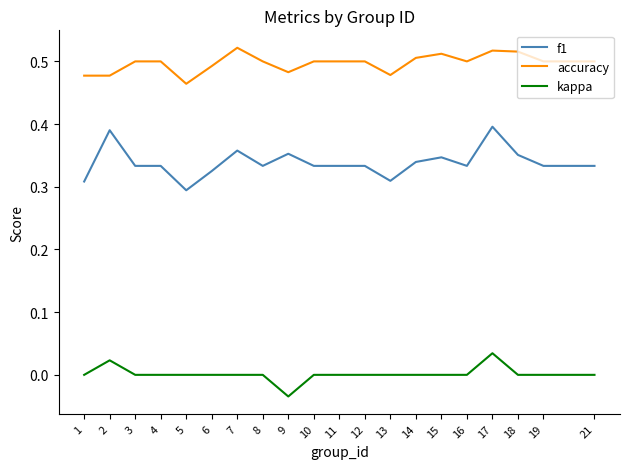

Which series has the largest range (max minus min)?

f1